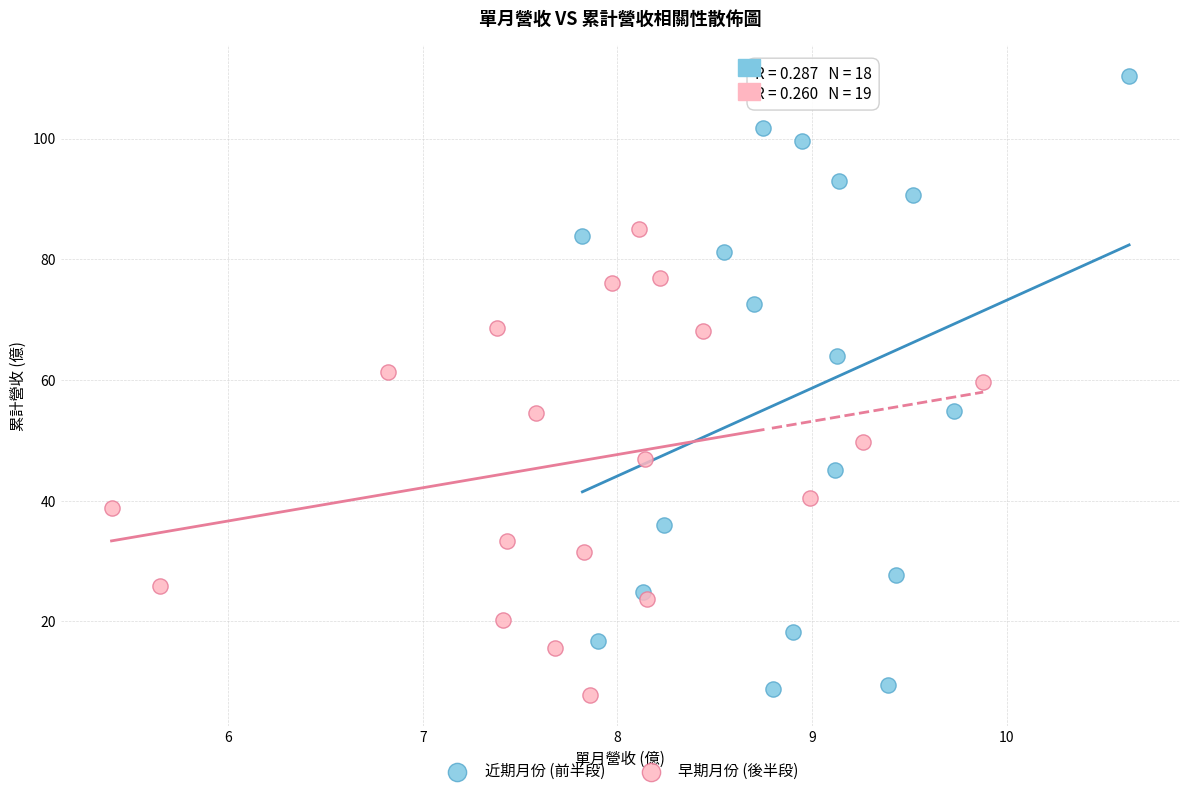

Which series reaches the maximum Y coordinate?

近期月份 (前半段)